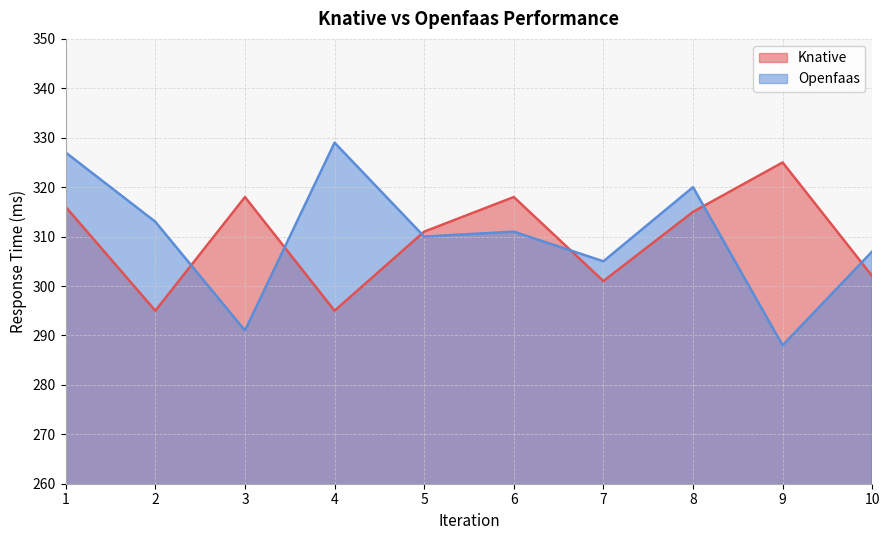

Between 8 and 10, which series saw the biggest shift?

Knative